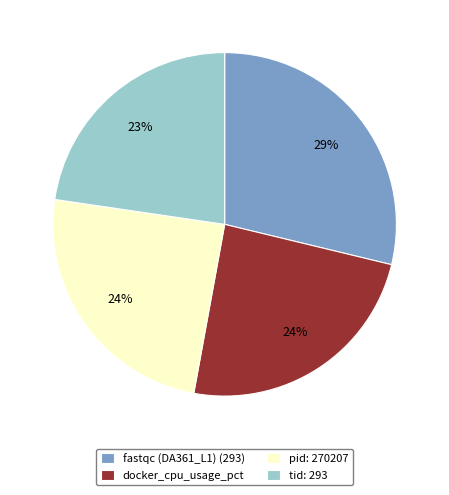

Combined, do tid: 293 and docker_cpu_usage_pct account for over 50%?

No